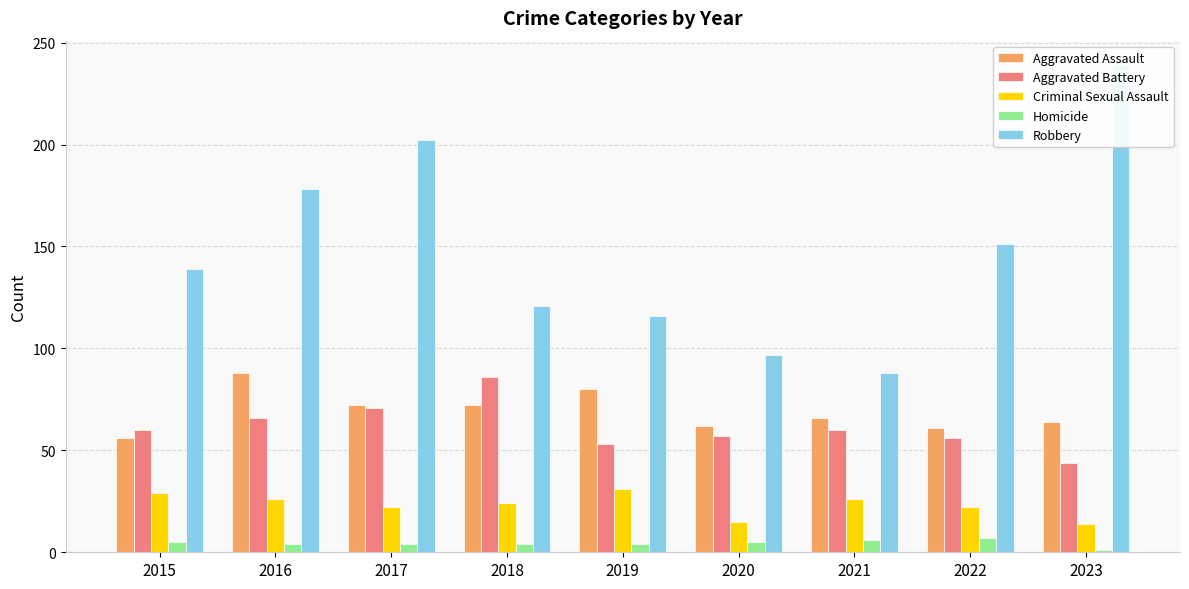

Is it true that Criminal Sexual Assault equals 7 at 2018?

False